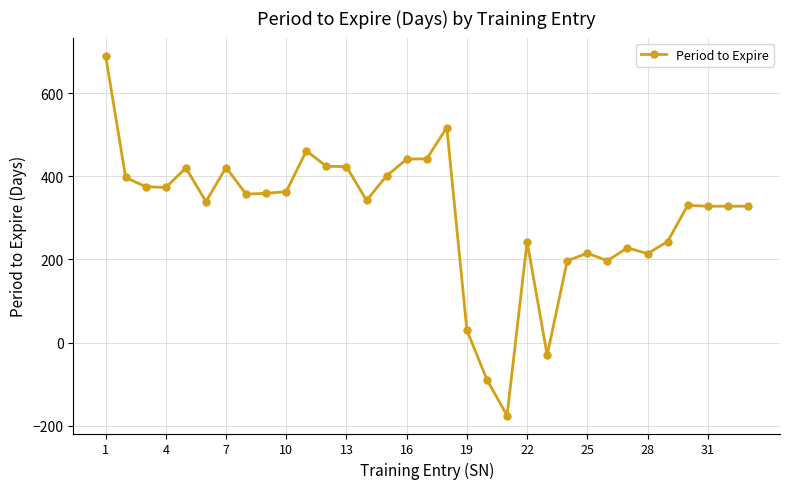

What is the value of the 2nd point from the left?

397